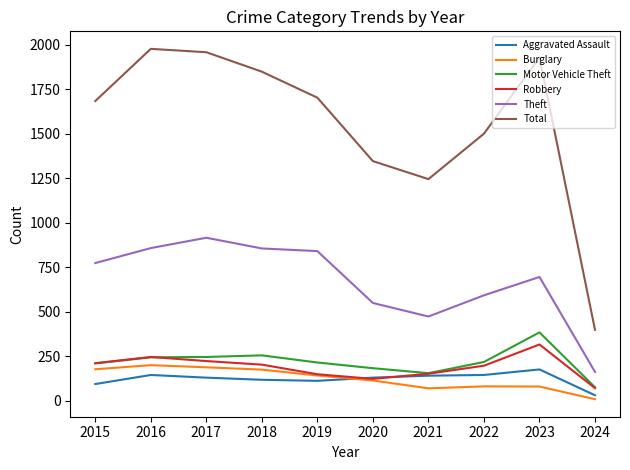

Which series has the widest spread of values?

Total